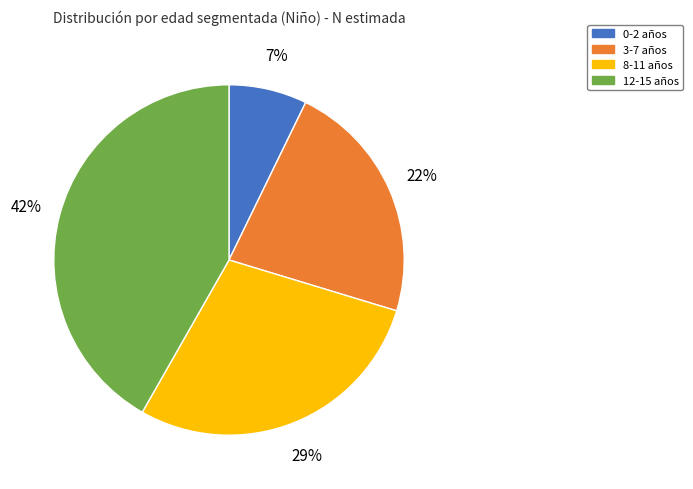

To the nearest percent, what is the difference between the 0-2 and 3-7 slice percentages?

15%